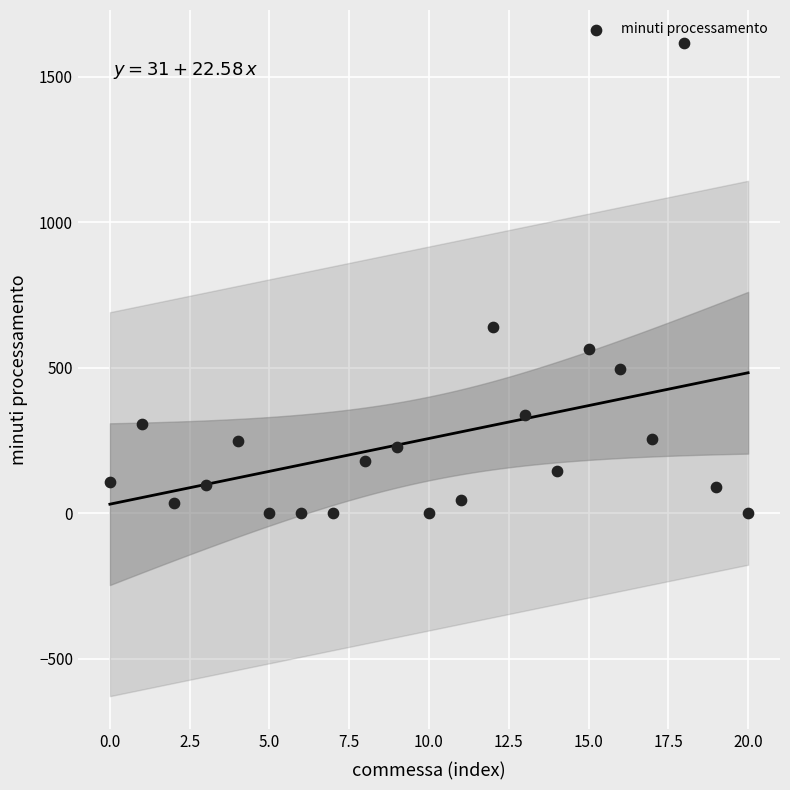

What Y value in the scatter plot is closest to 808?

641.0